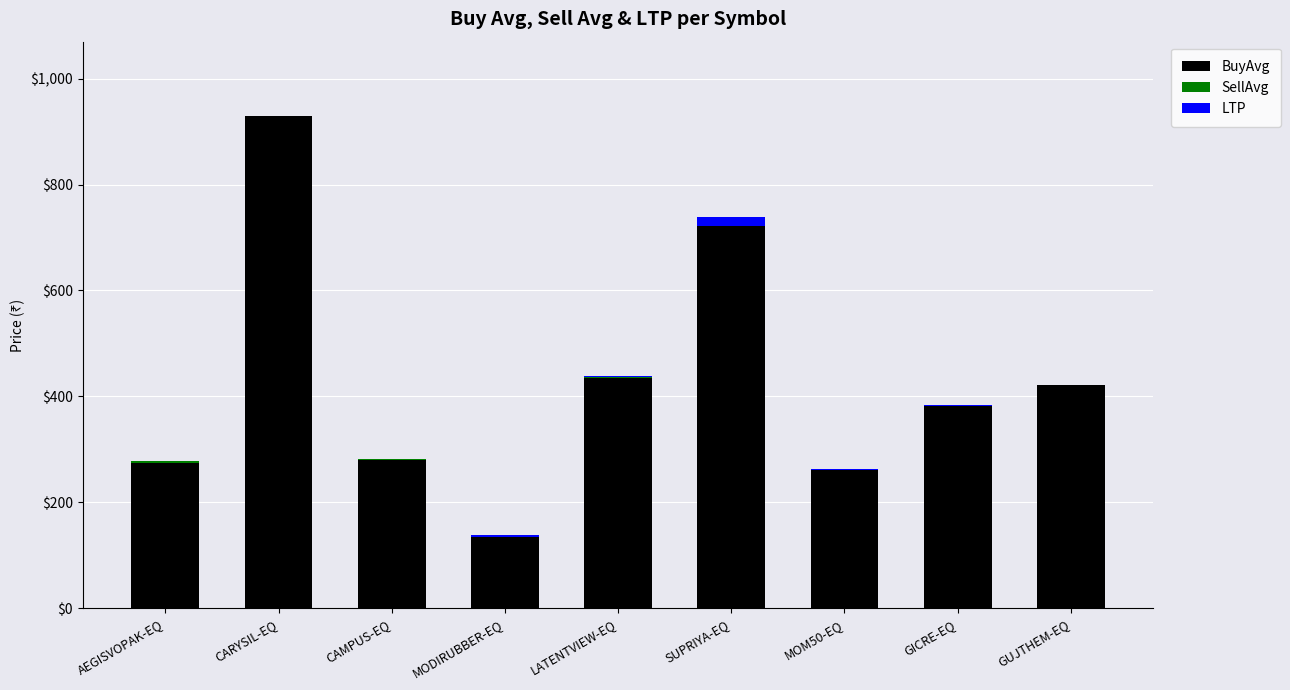

At AEGISVOPAK-EQ, list the series in order from smallest to largest.

LTP, SellAvg, BuyAvg